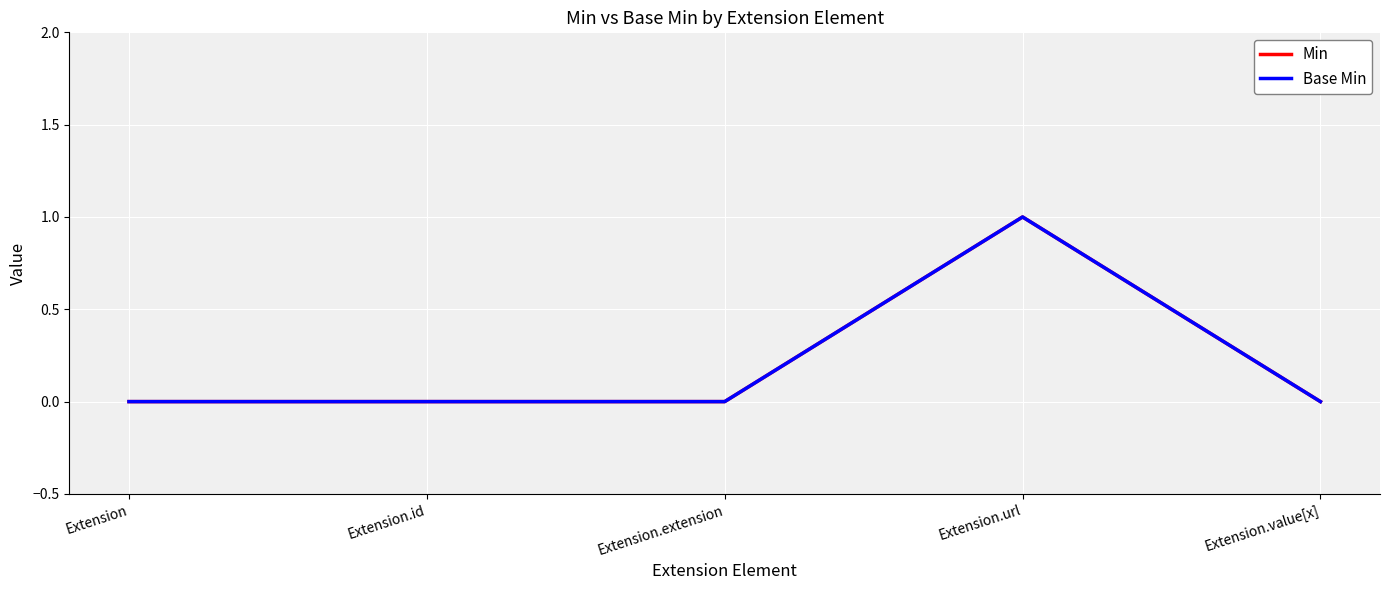

What is the label of the 1st point from the right?

Extension.value[x]